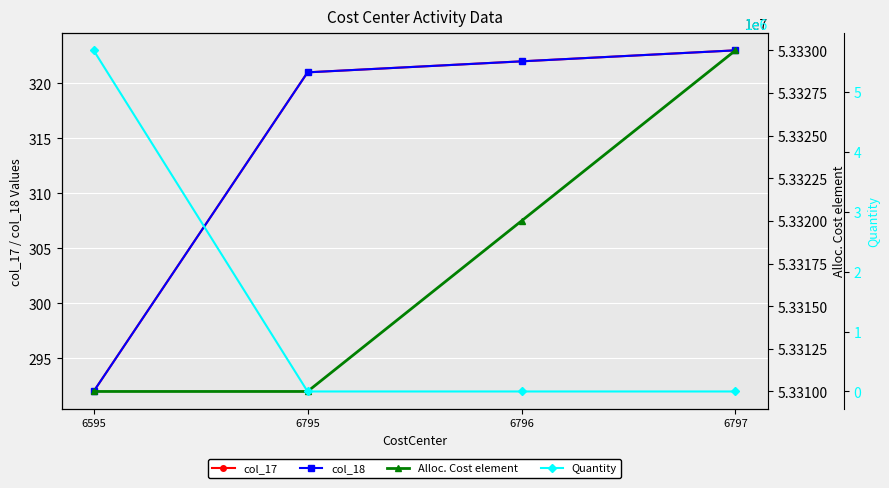

At 6797, list the series in order from smallest to largest.

Quantity, col_17, col_18, Alloc. Cost element